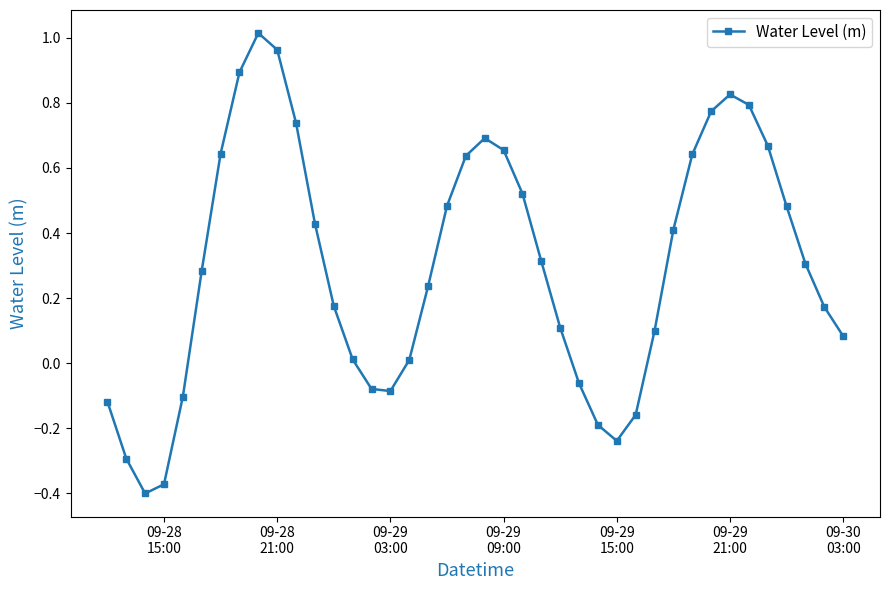

True or false: the data has more than 1 interior local peaks.

True